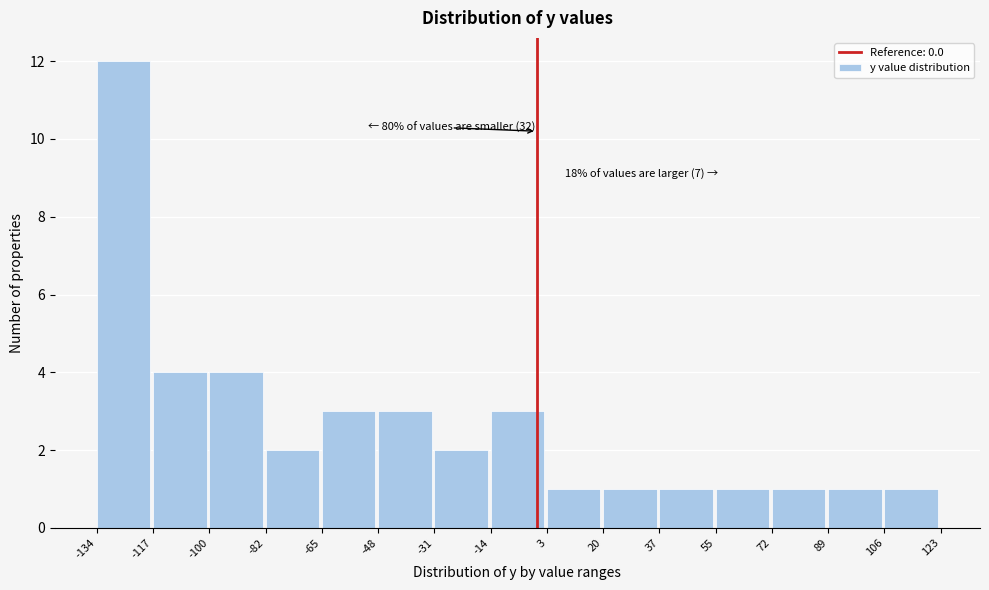

Over which range of the x-axis is the bar tallest?

-134 to -117